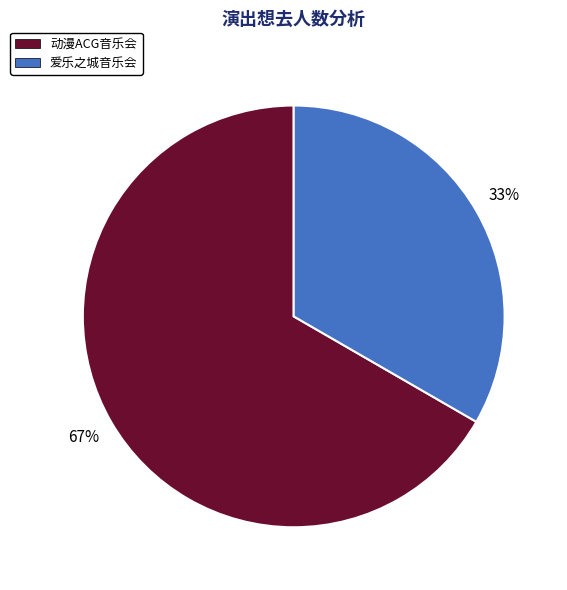

Is the sum of 动漫ACG音乐会 and 爱乐之城音乐会 greater than half?

Yes